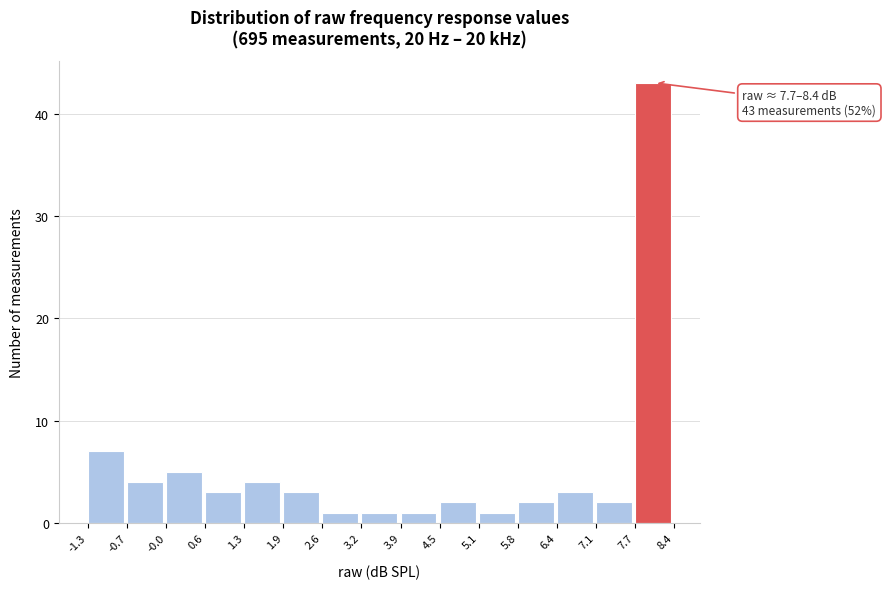

Which range on the x-axis has the tallest bar?

7.7 to 8.4